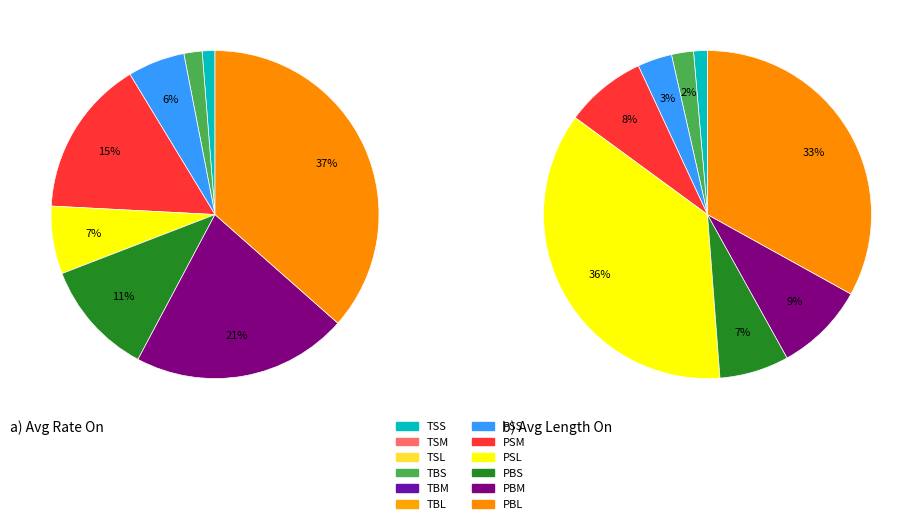

Which slice is the largest?

PSL